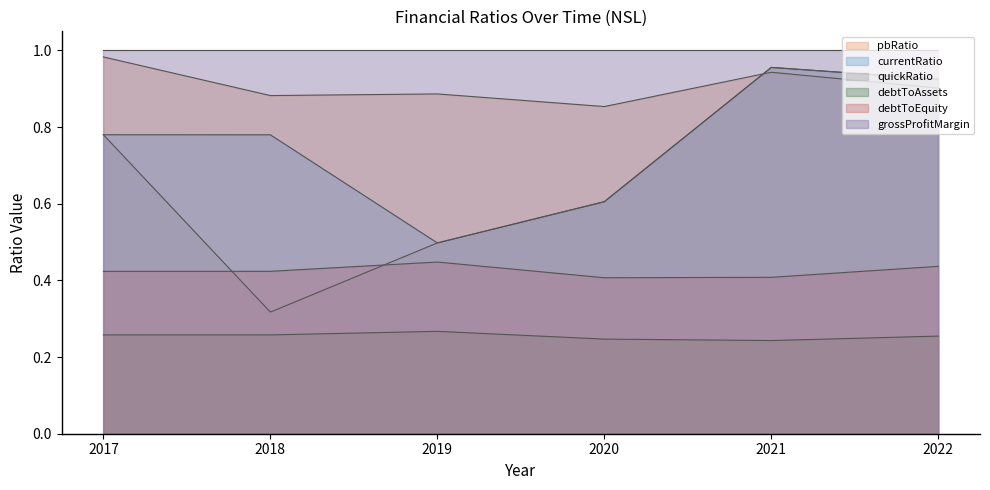

Is it true that debtToEquity equals 0.4 at 2017?

True